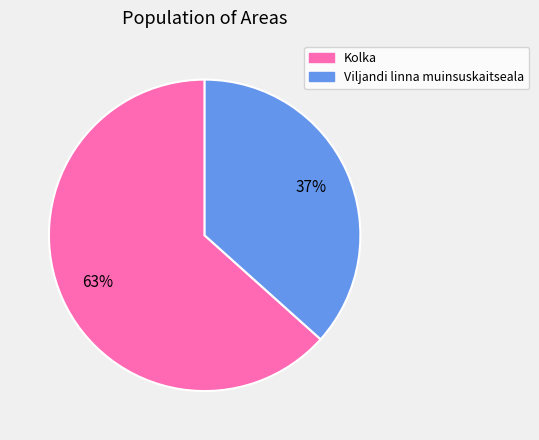

True or false: Viljandi linna muinsuskaitseala accounts for 28% of the total.

False